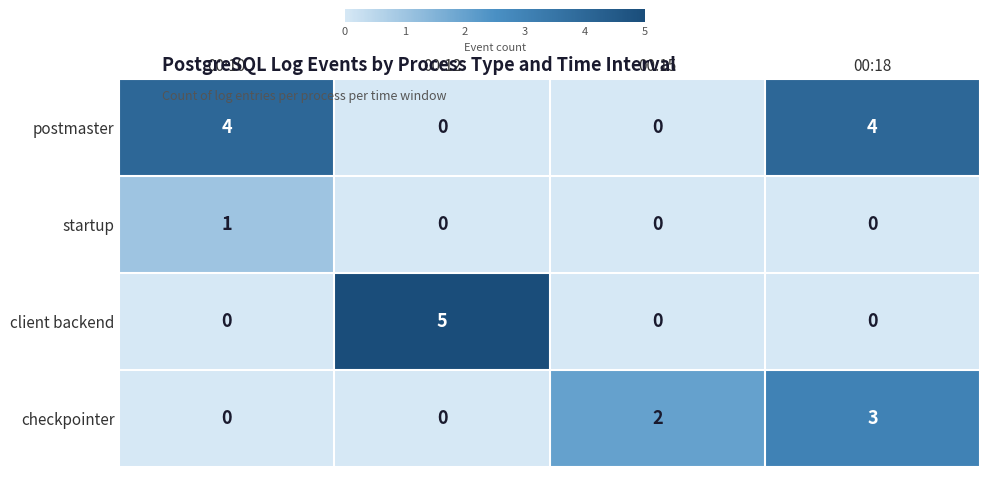

Reading left to right, transcribe all the data shown in this chart.

postmaster: 4	0	0	4
startup: 1	0	0	0
client backend: 0	5	0	0
checkpointer: 0	0	2	3